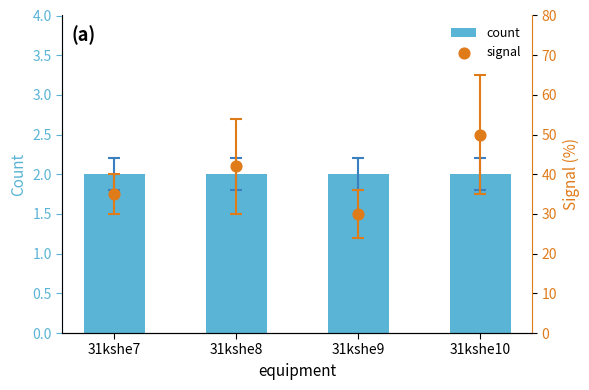

What are all the series names shown in the legend?

count, signal